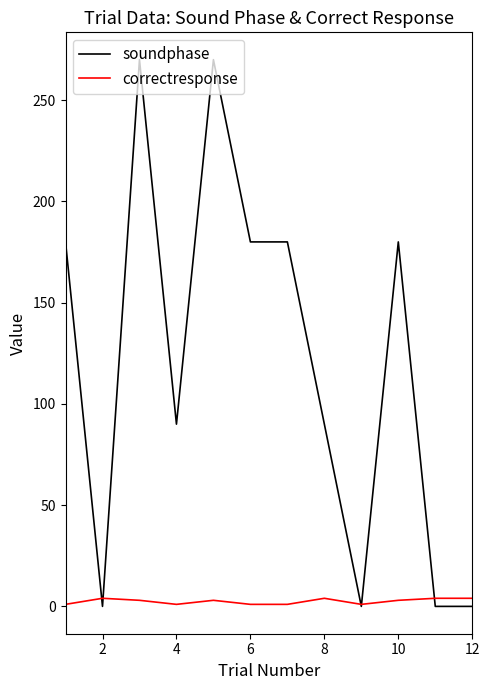

List the series in order of their peak value, highest first.

soundphase, correctresponse